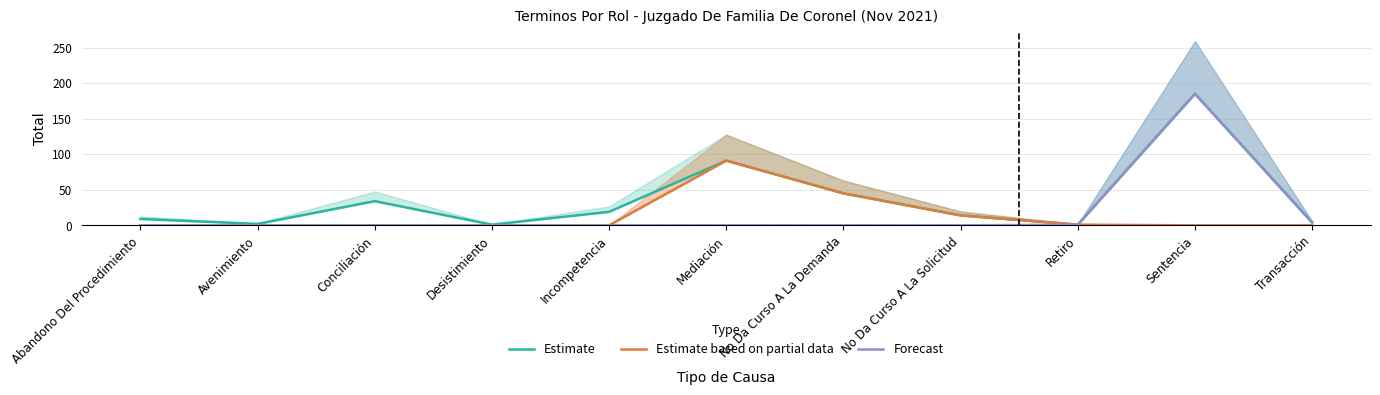

What position from the left is Mediación?

6